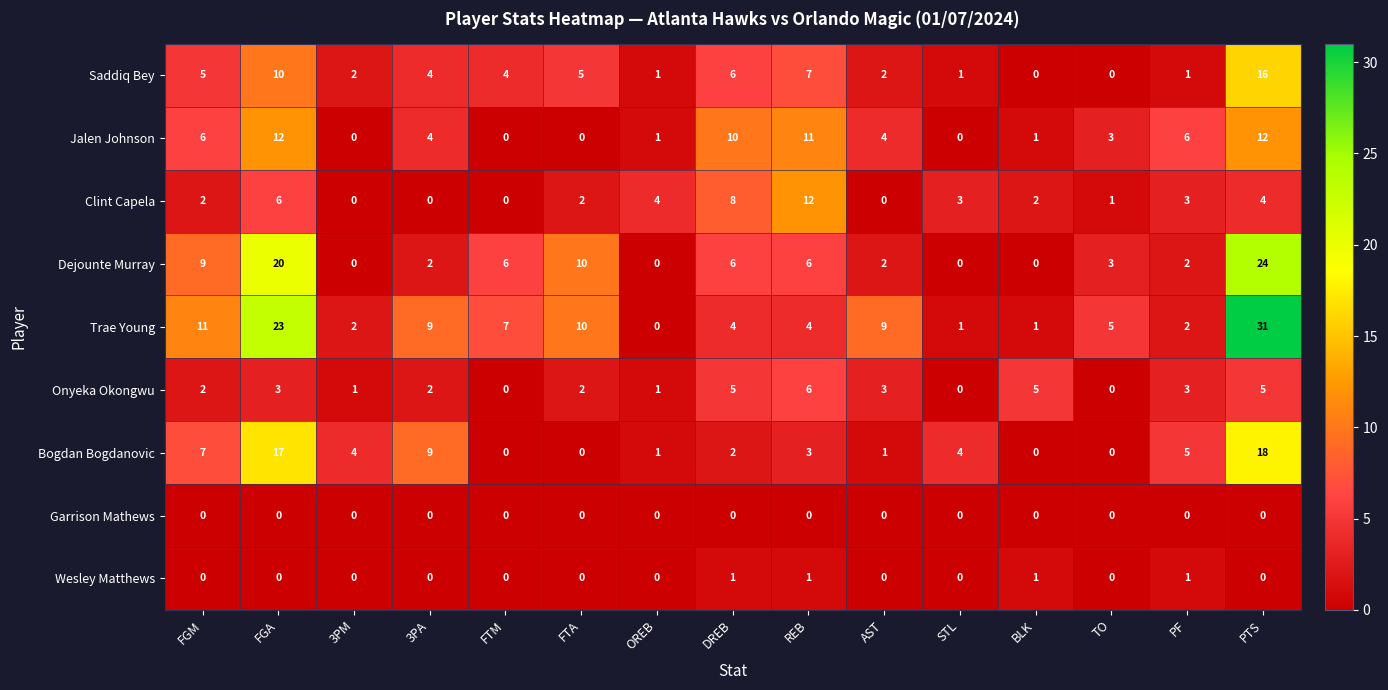

What is the highest value of the Saddiq Bey series?

16